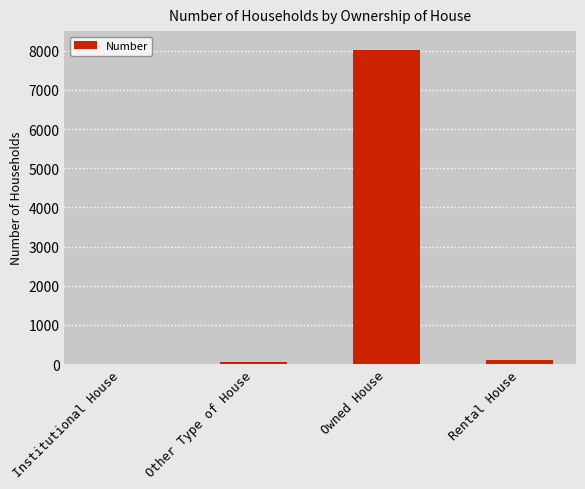

What is the sum of all values?

8164